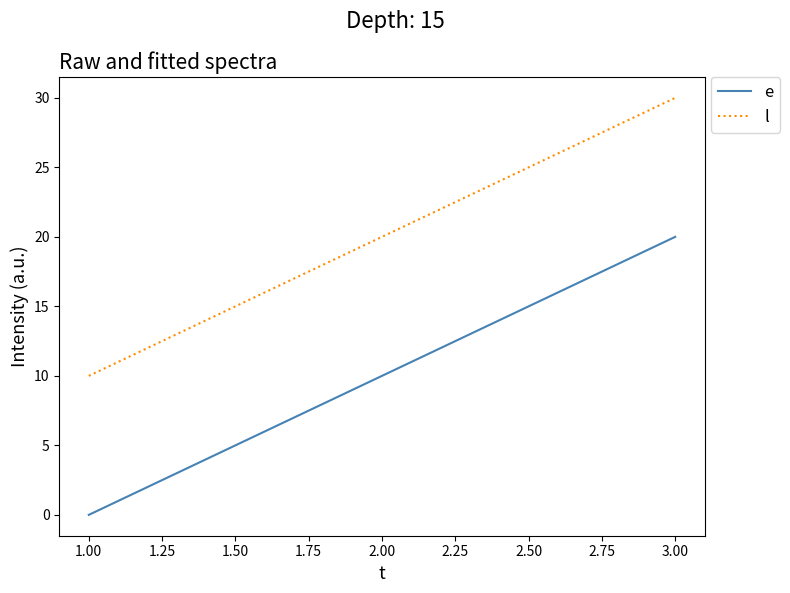

What is the difference between the highest and lowest values at 2.00?

10